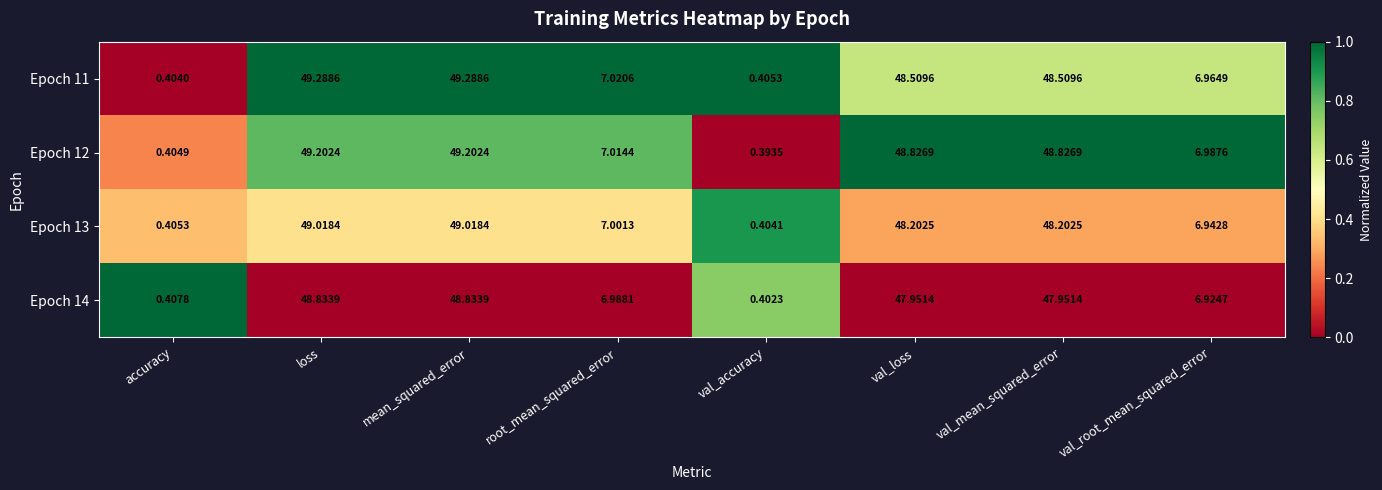

What is the greatest value displayed?

49.3